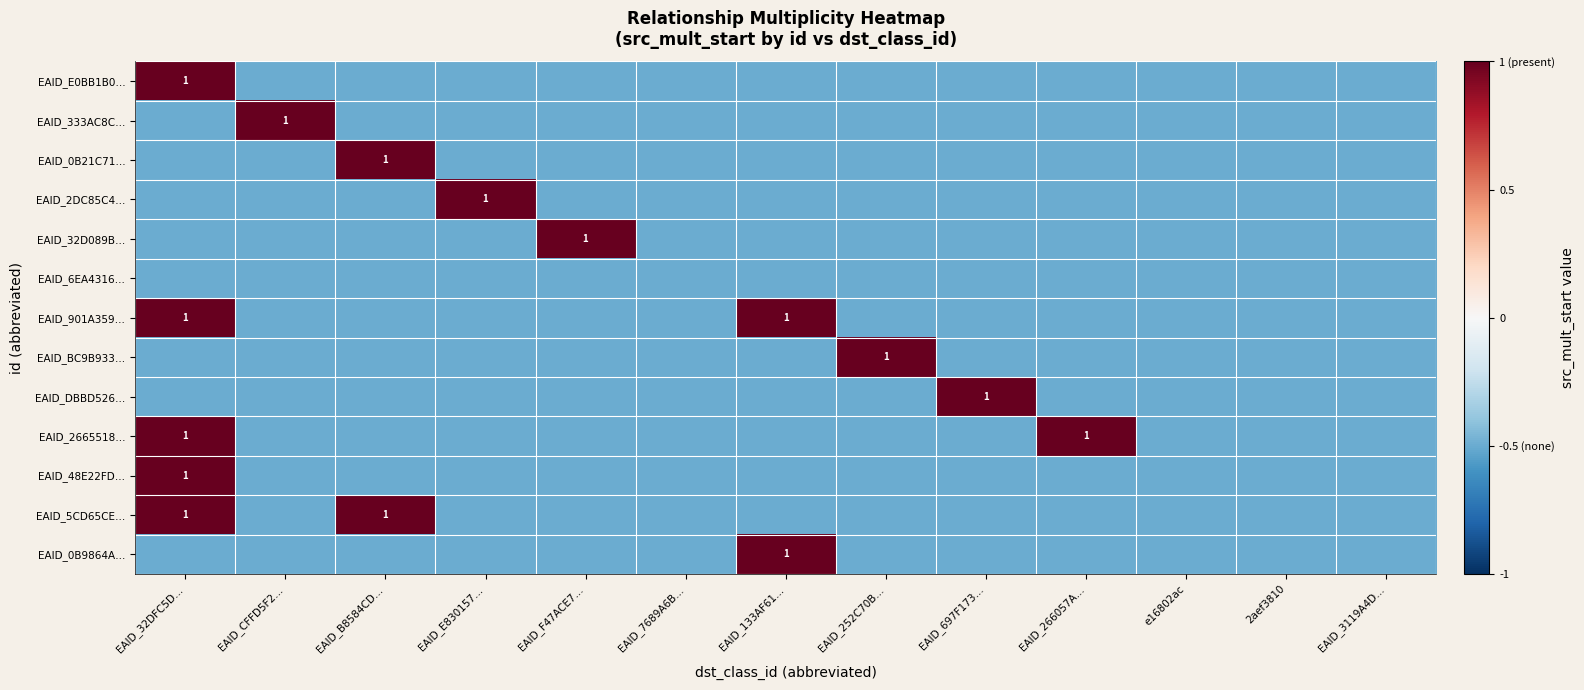

The EAID_E0BB1B0… series shows -0.7 at EAID_F47ACE7…. True or false?

False